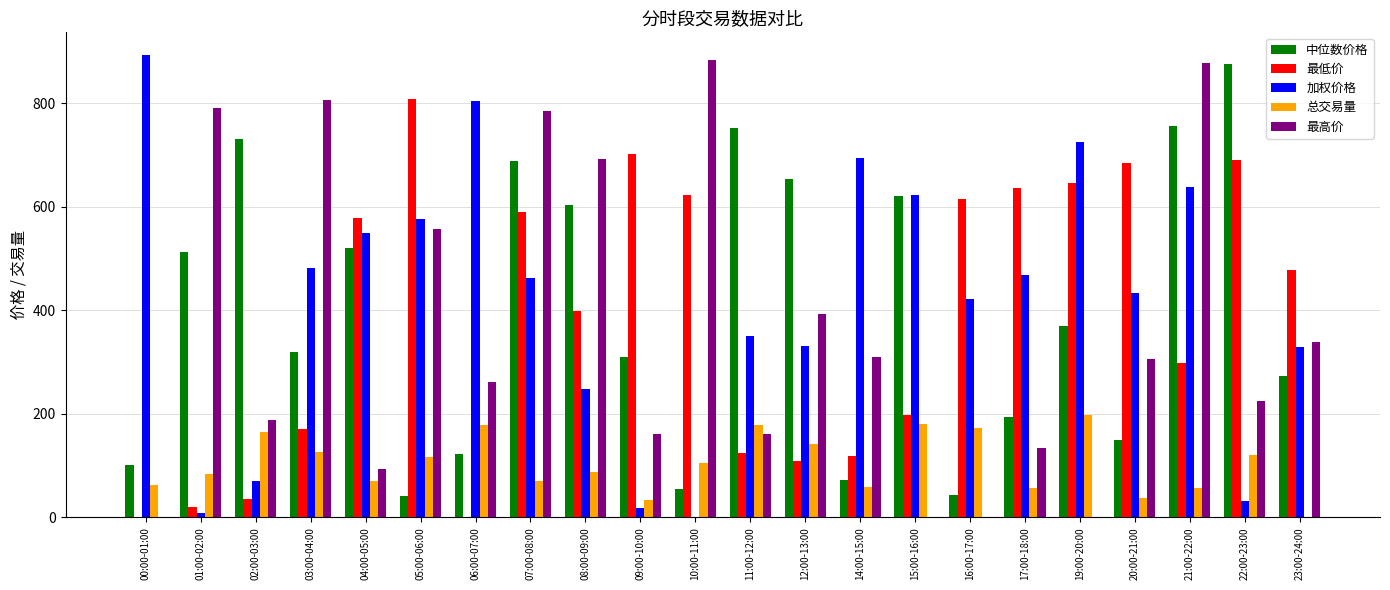

What is the sum of all 最低价 values?

8520.4